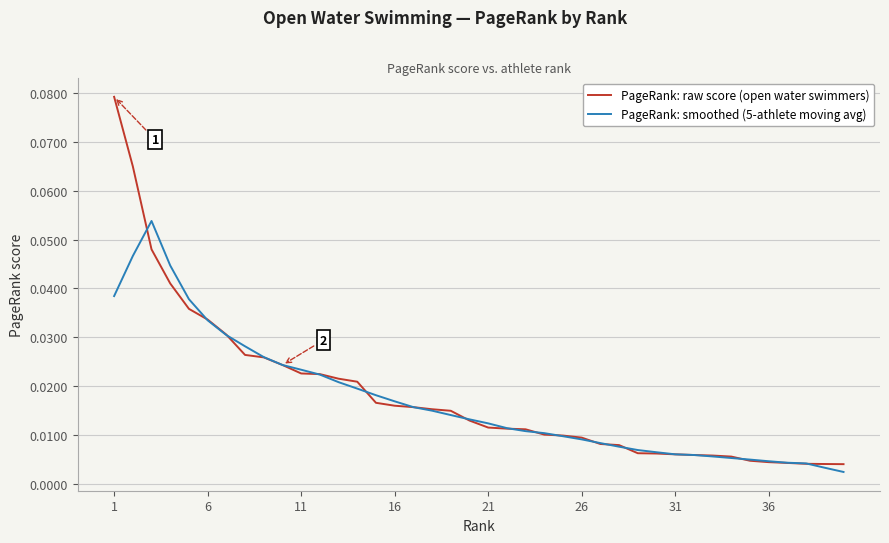

List the series in order of their peak value, lowest first.

PageRank: smoothed (5-athlete moving avg), PageRank: raw score (open water swimmers)